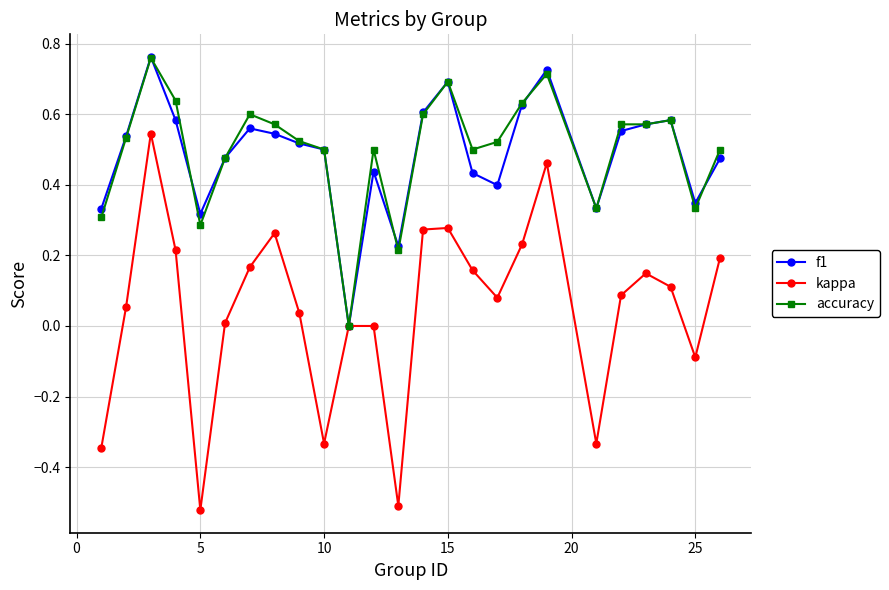

Which series has the largest range (max minus min)?

kappa